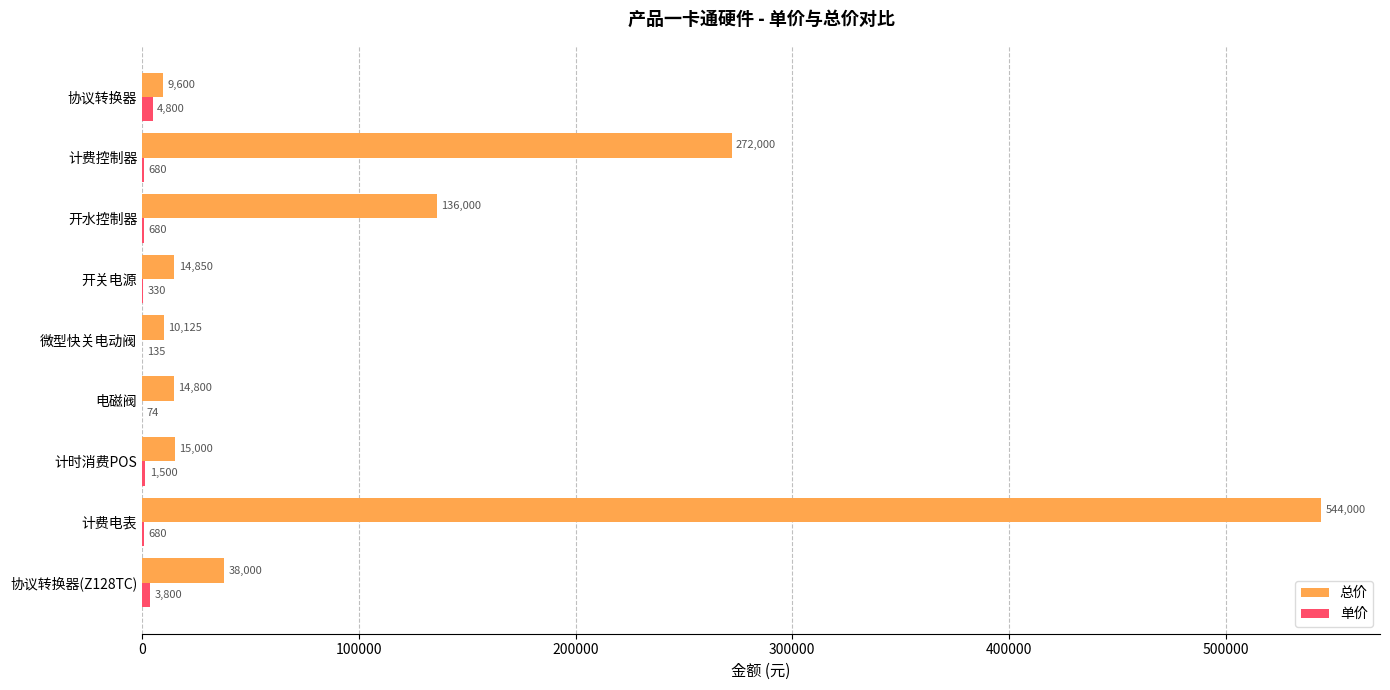

What is the maximum value shown in the chart?

544000